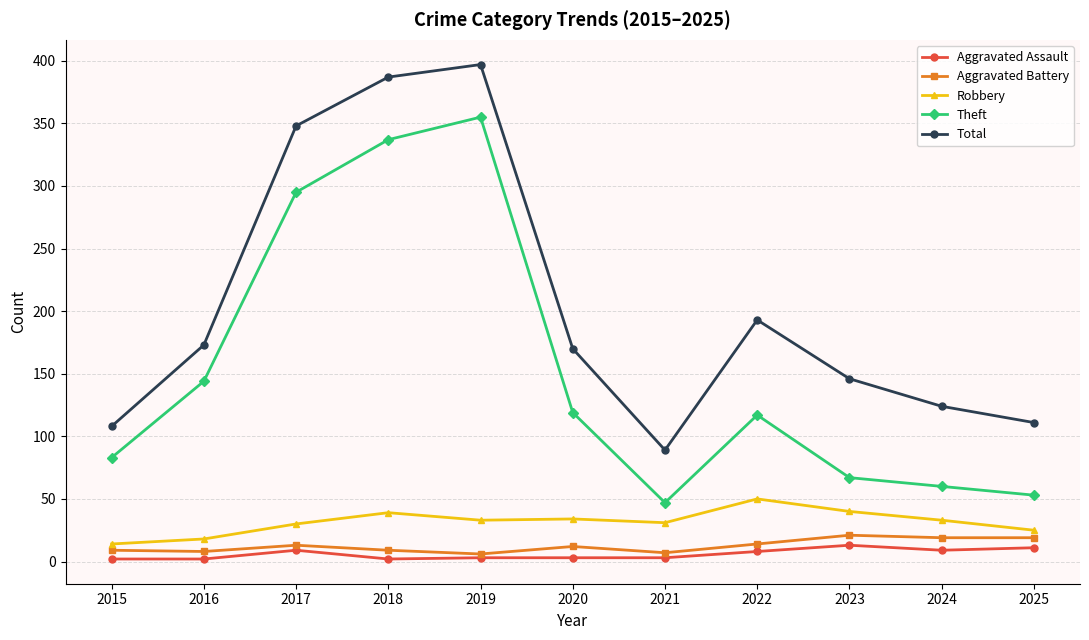

How many interior local peaks does the Total series have?

2